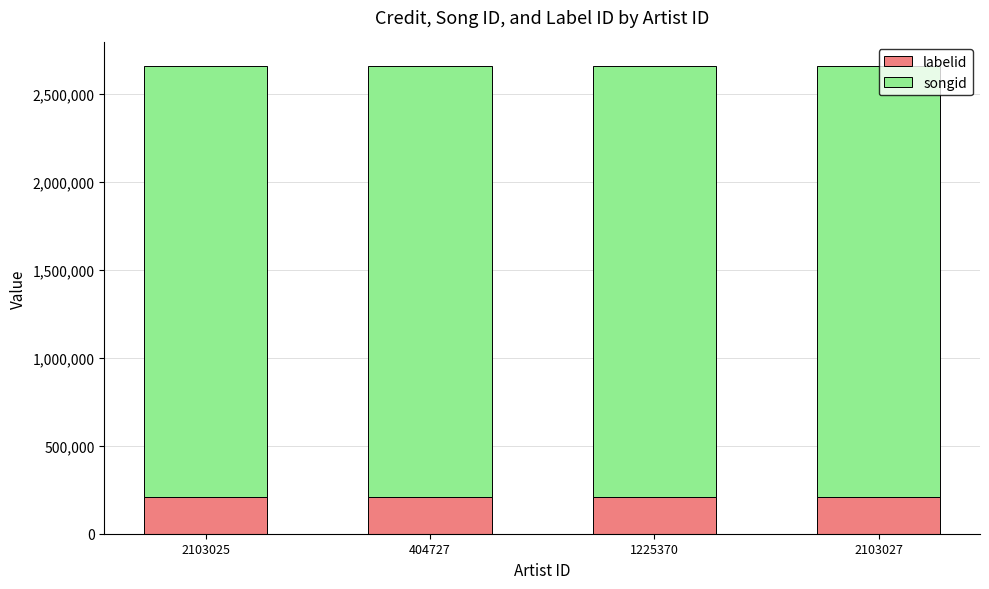

What is the approximate value of labelid at 2103025?

210030